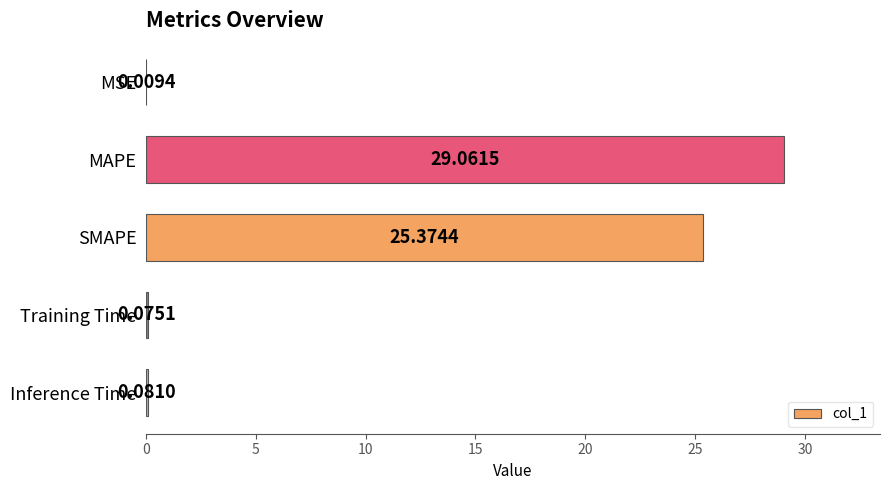

At which label is the value closest to 14?

SMAPE